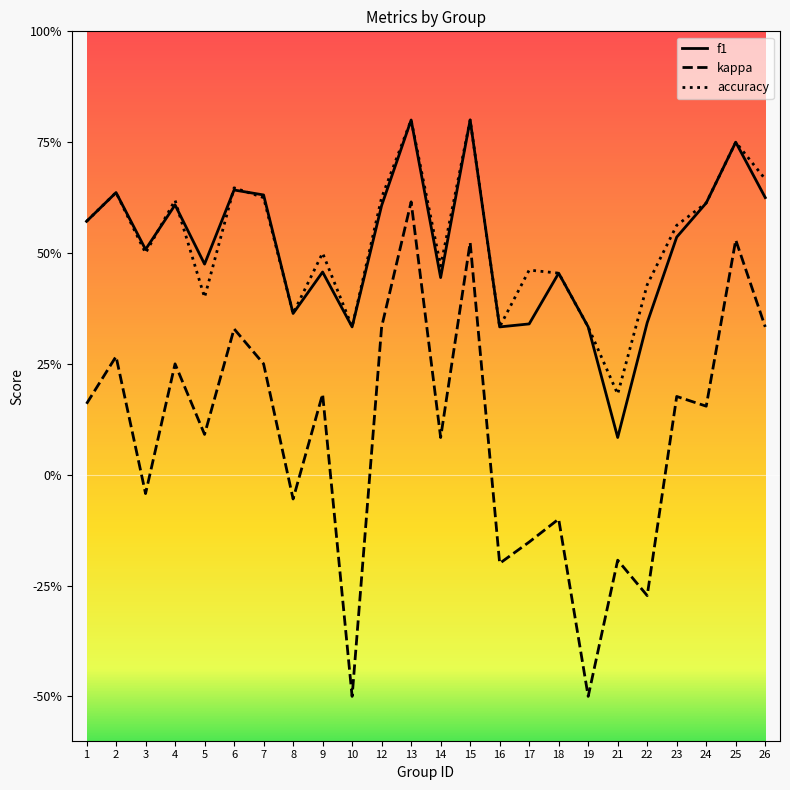

What is the maximum value shown in the chart?

0.8